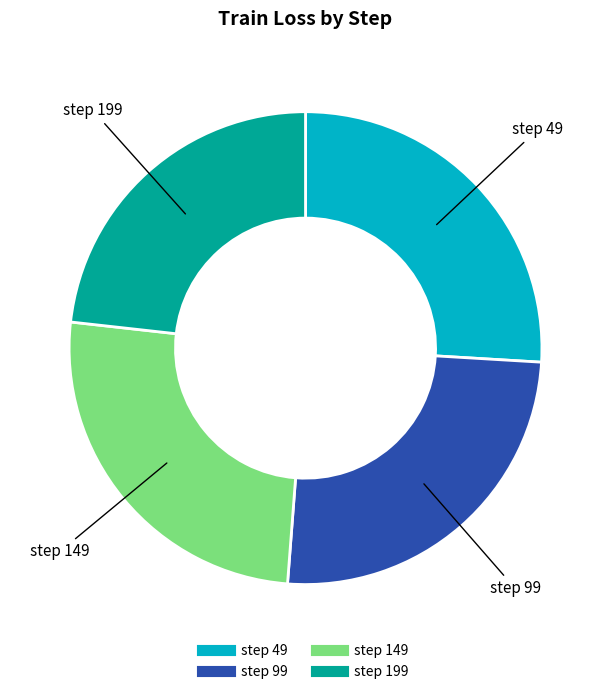

Is there a majority slice in this chart?

No